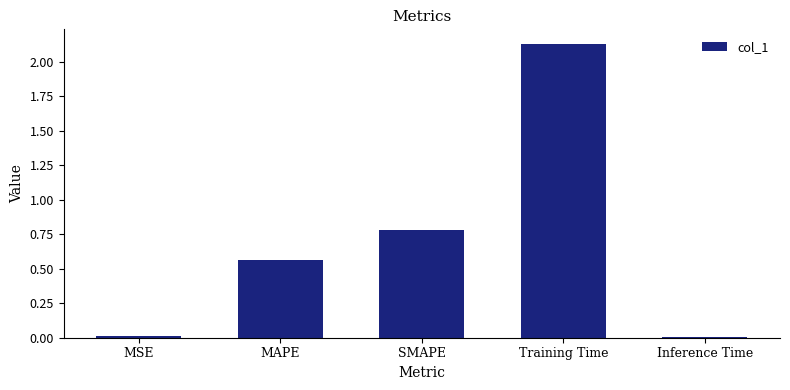

Are the bars grouped side by side (vs. stacked)?

No